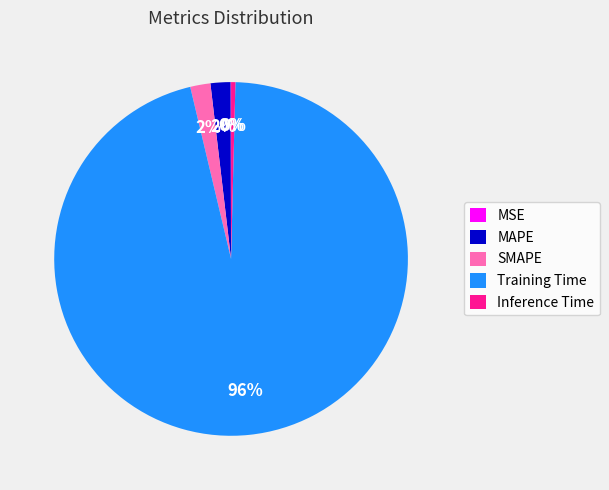

Is Inference Time the majority of the pie?

No